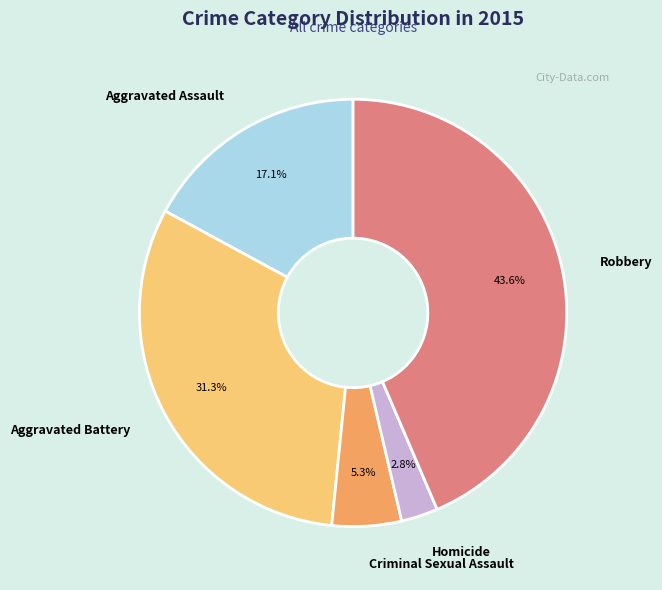

Do Robbery and Aggravated Assault together represent more than half of the pie?

Yes